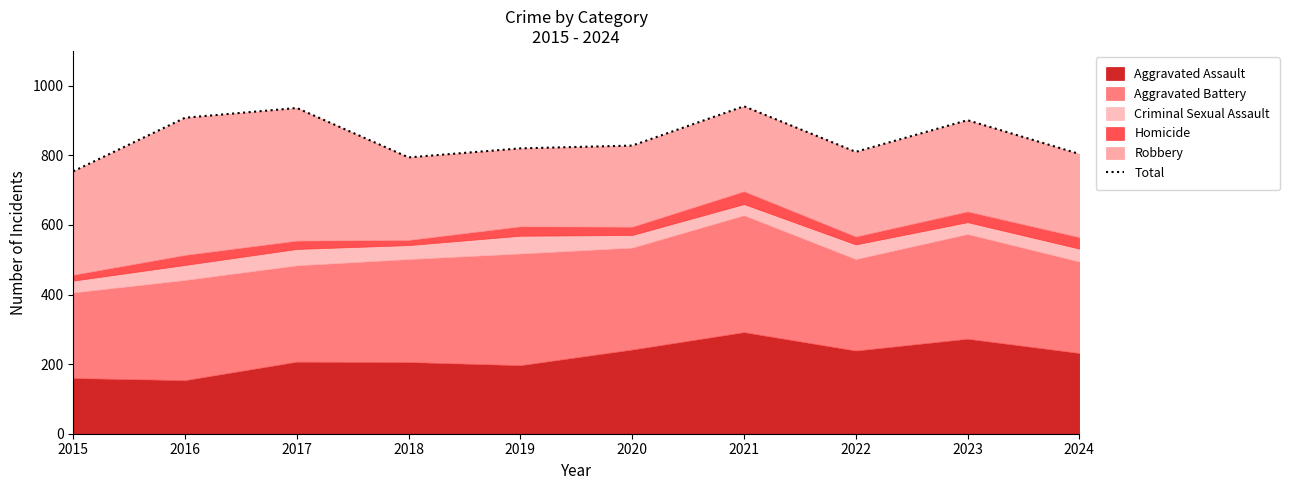

What is the change in value from 2020 to 2022?

-18